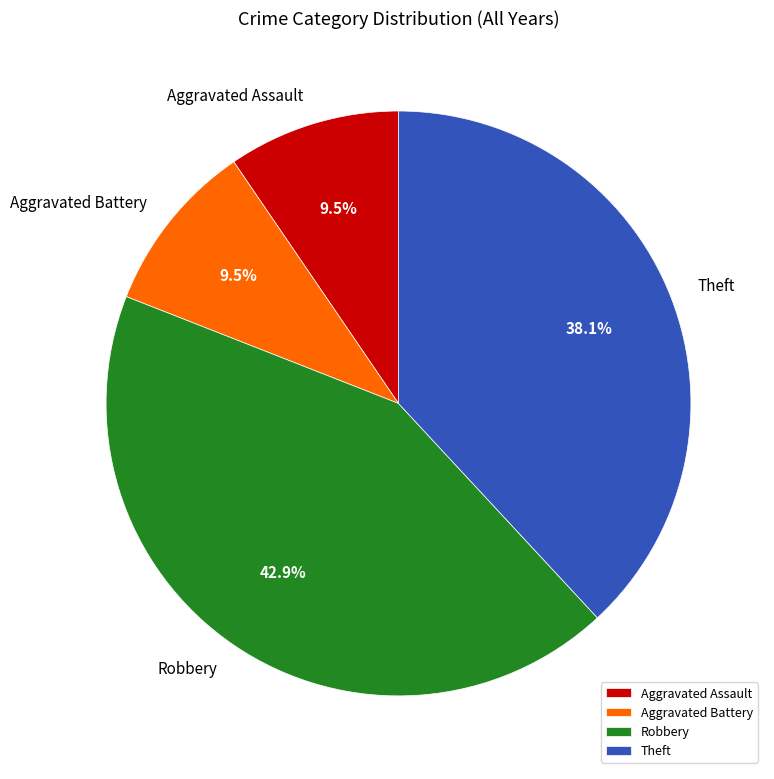

Is there any slice that represents more than half of the pie?

No